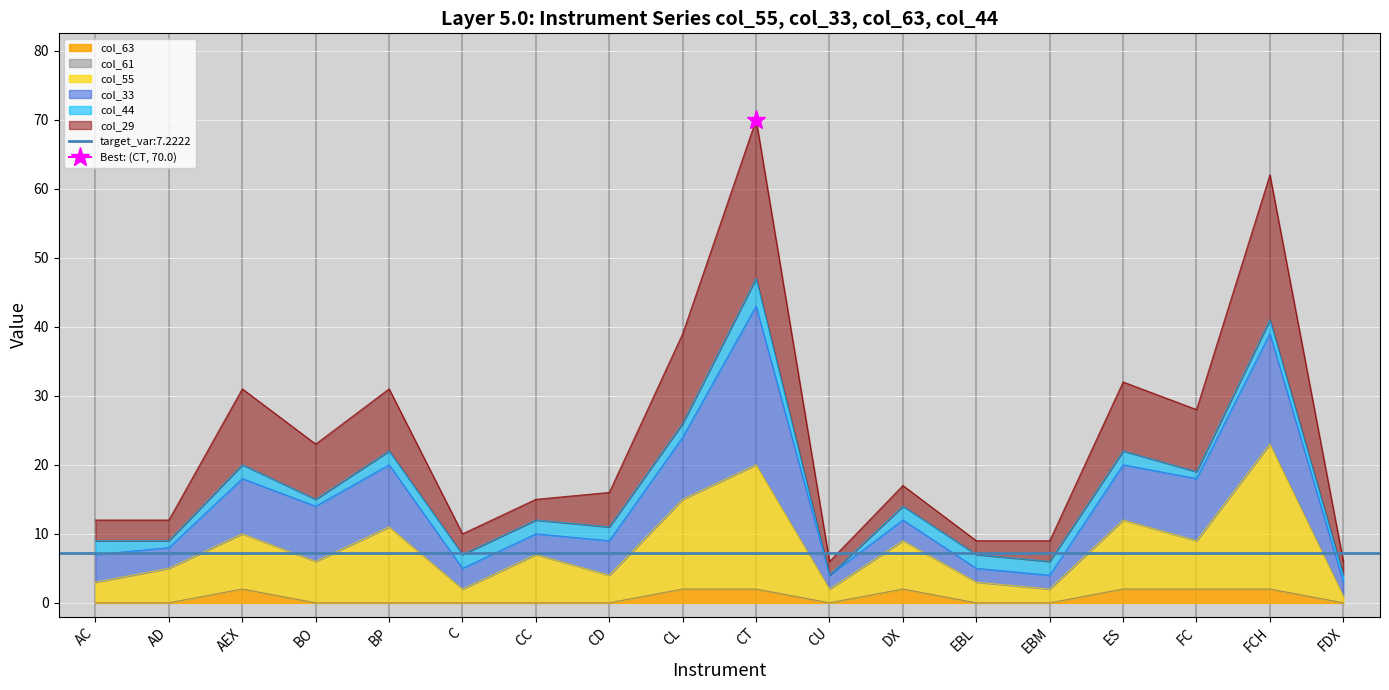

Which series has the largest total across all categories?

col_29